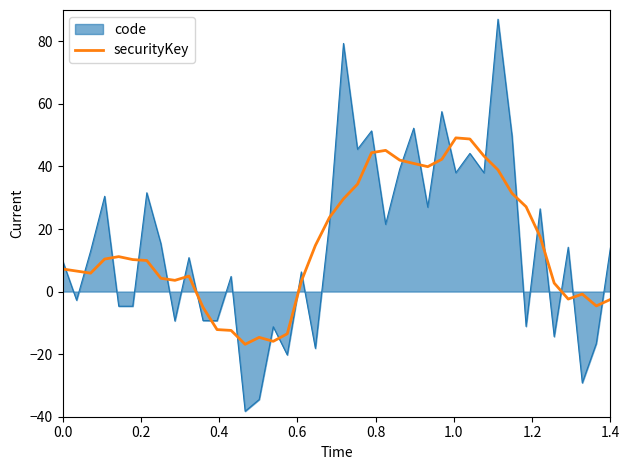

Which series has the widest spread of values?

code